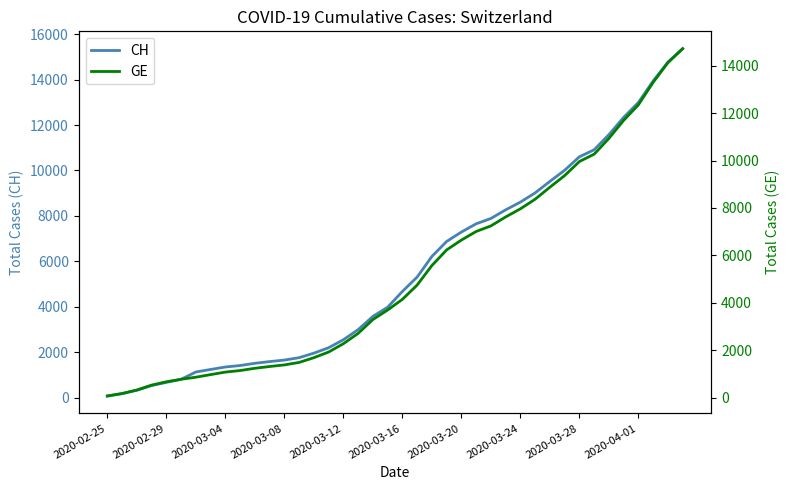

What is the value of the CH point at the 21st from the left?

4674